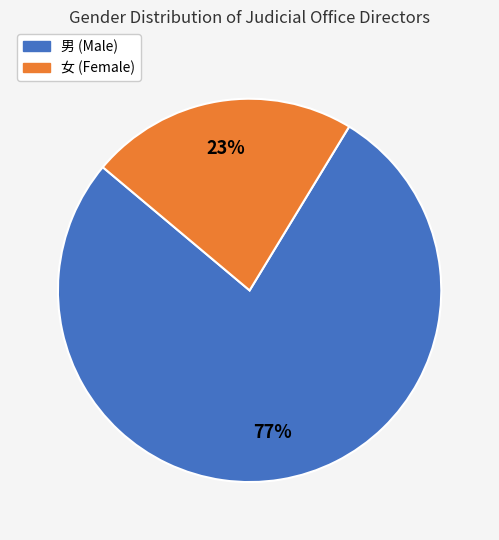

How many segments does this pie chart have?

2